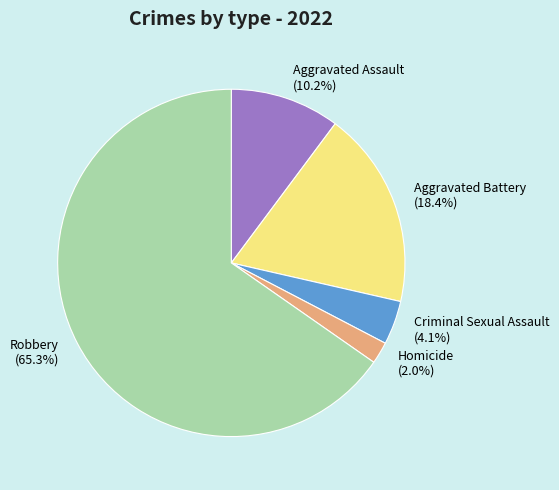

What percentage is the Aggravated Battery slice, to the nearest percent?

18%